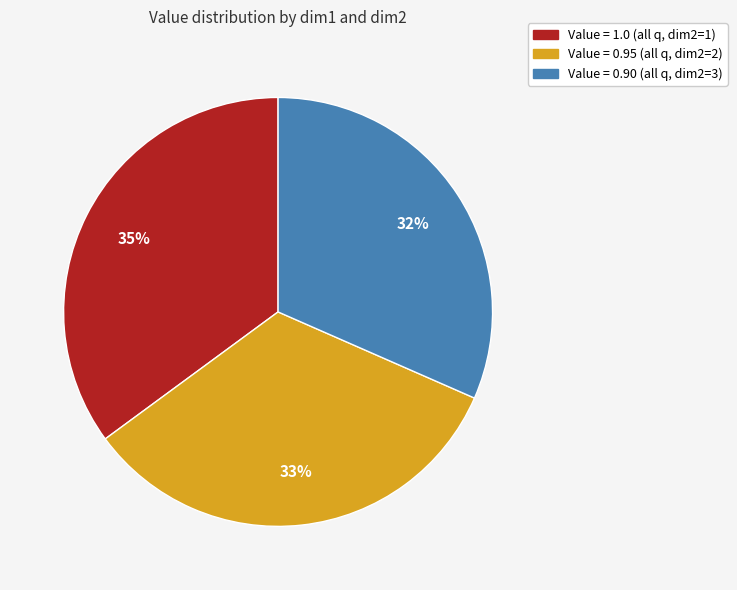

Is there a majority slice in this chart?

No